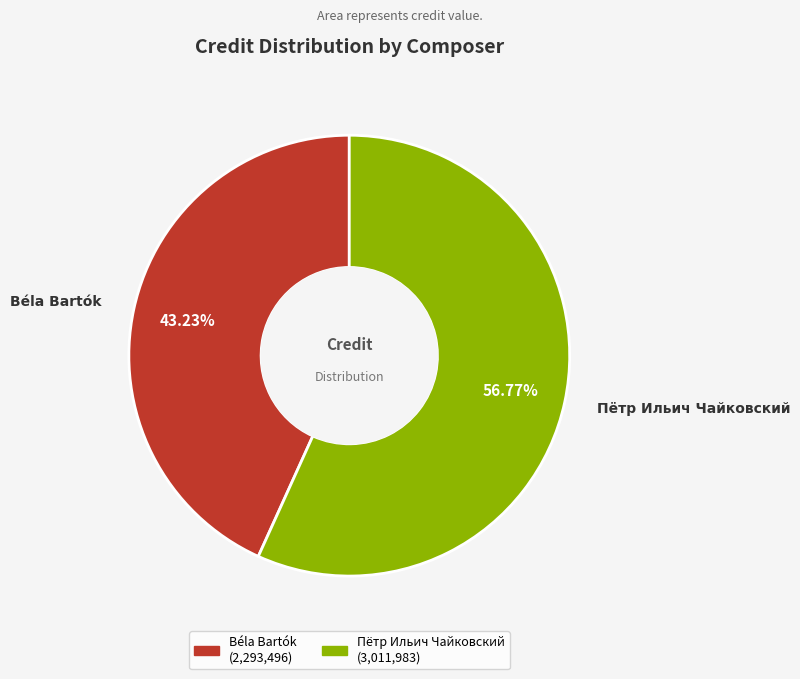

Between Пётр Ильич Чайковский and Béla Bartók, which is larger?

Пётр Ильич Чайковский